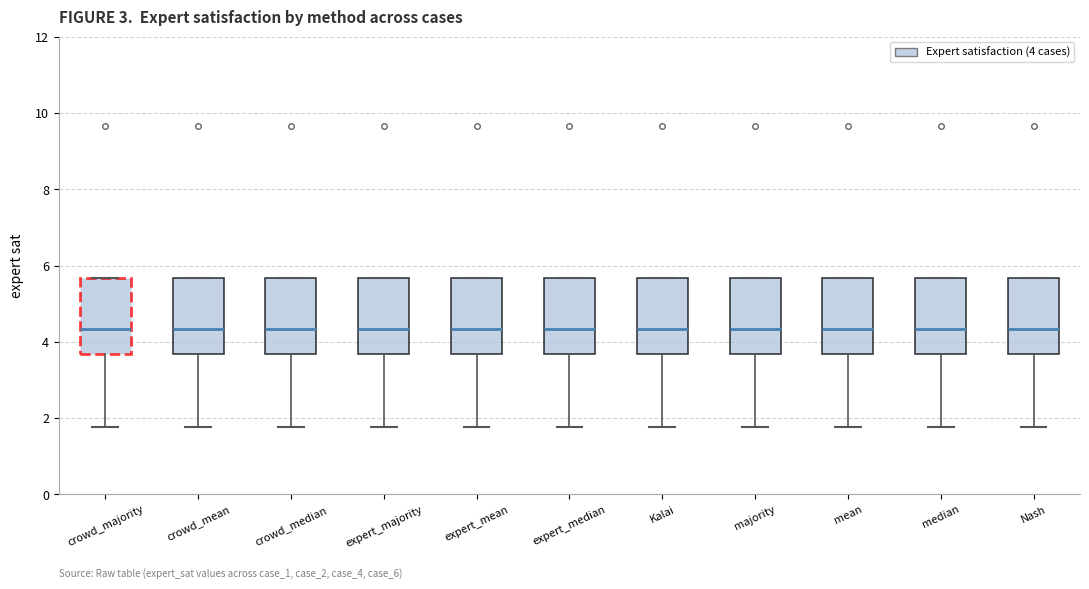

Reading left to right, read every box against the y-axis: the position of its median line, the range the box covers, and the ends of its whiskers. The values are not printed on the chart, so give them approximately, as read against the axis.

crowd_majority: median 4.4, box 3.6 to 5.6, whiskers 1.8 to 5.6
crowd_mean: median 4.4, box 3.6 to 5.6, whiskers 1.8 to 5.6
crowd_median: median 4.4, box 3.6 to 5.6, whiskers 1.8 to 5.6
expert_majority: median 4.4, box 3.6 to 5.6, whiskers 1.8 to 5.6
expert_mean: median 4.4, box 3.6 to 5.6, whiskers 1.8 to 5.6
expert_median: median 4.4, box 3.6 to 5.6, whiskers 1.8 to 5.6
Kalai: median 4.4, box 3.6 to 5.6, whiskers 1.8 to 5.6
majority: median 4.4, box 3.6 to 5.6, whiskers 1.8 to 5.6
mean: median 4.4, box 3.6 to 5.6, whiskers 1.8 to 5.6
median: median 4.4, box 3.6 to 5.6, whiskers 1.8 to 5.6
Nash: median 4.4, box 3.6 to 5.6, whiskers 1.8 to 5.6